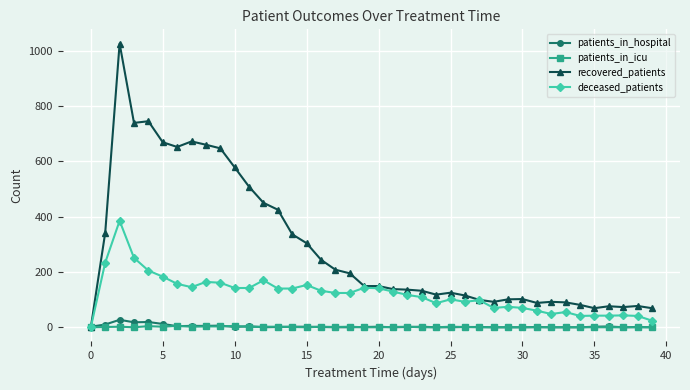

Which series has the widest spread of values?

recovered_patients